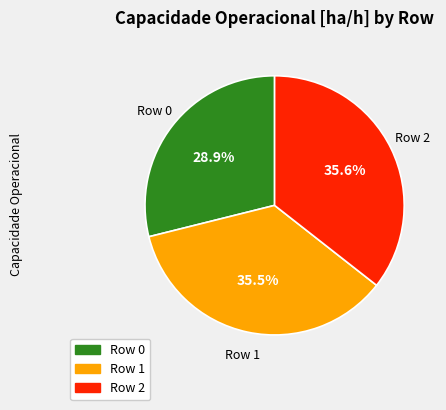

Count the number of slices in the pie.

3